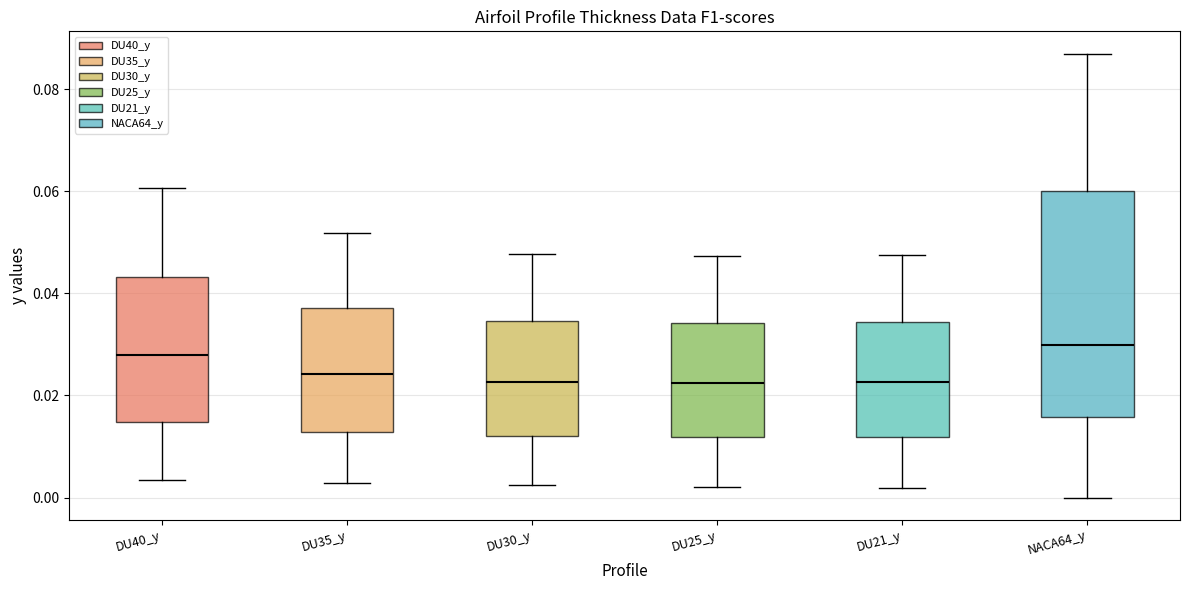

Where does the median line of the box for DU21_y sit on the y-axis? The values are not printed on the chart, so give them approximately, as read against the axis.

0.022